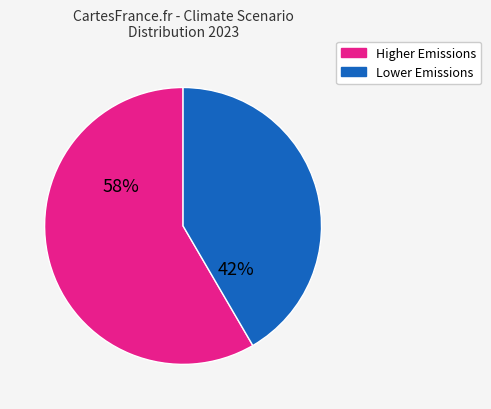

Is there any slice that represents more than half of the pie?

Yes